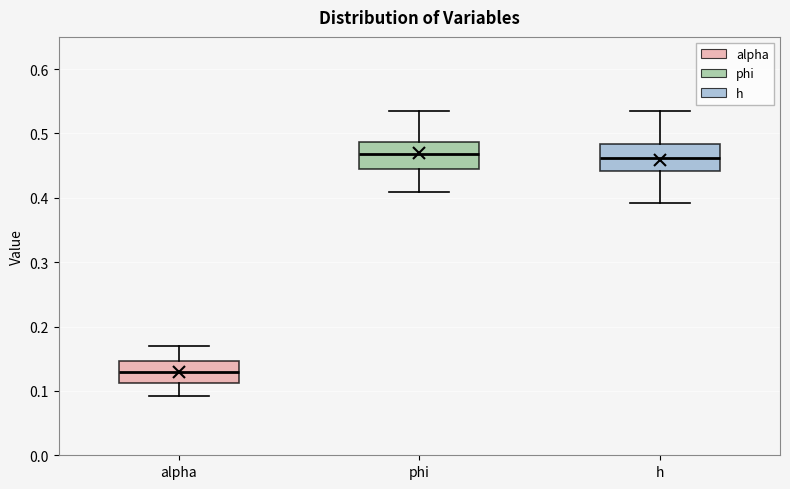

Where is the upper edge of the box for alpha on the y-axis? The values are not printed on the chart, so give them approximately, as read against the axis.

0.15